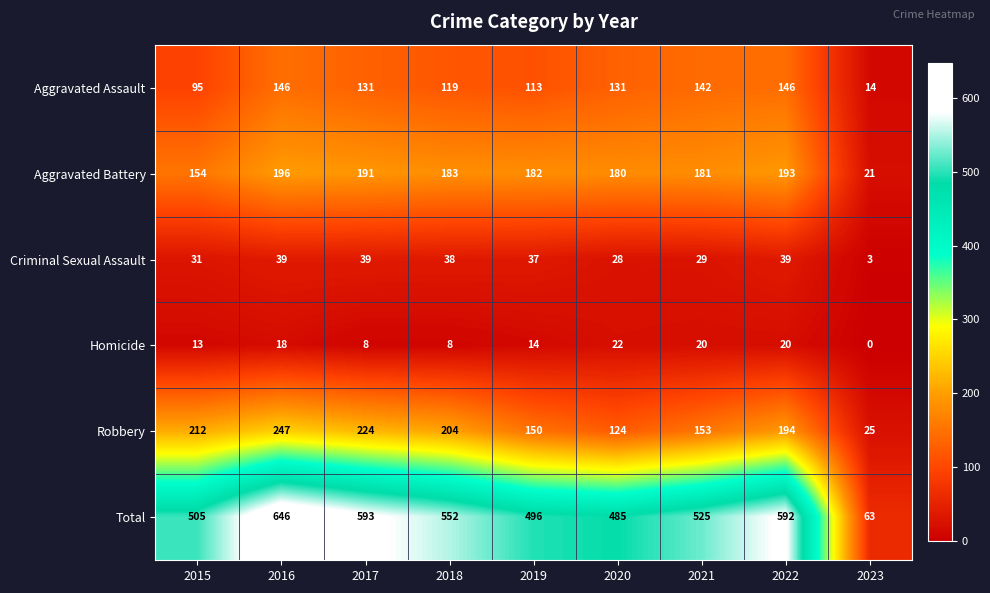

Where does the Robbery series first go above 194?

2015